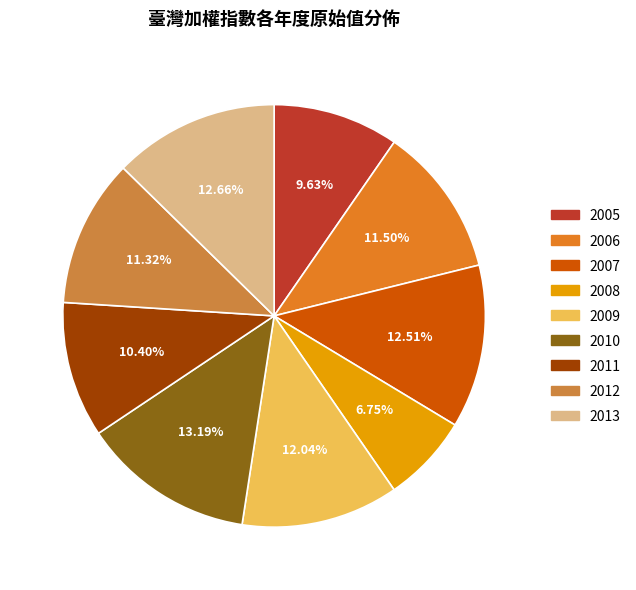

How many segments does this pie chart have?

9